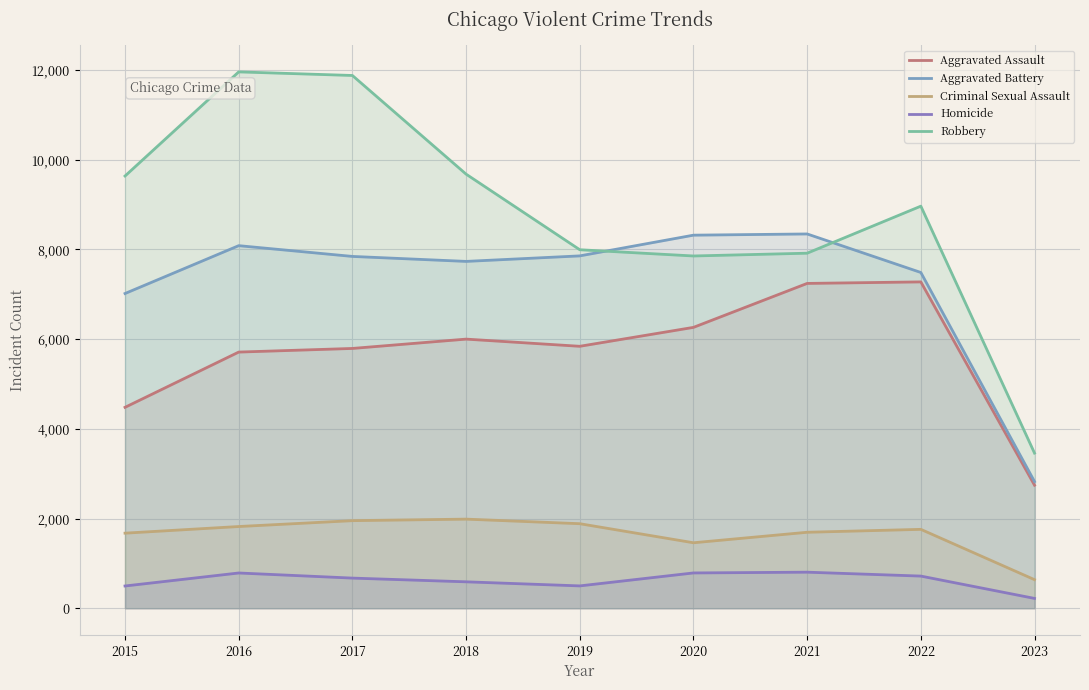

List the series in order of their peak value, lowest first.

Homicide, Criminal Sexual Assault, Aggravated Assault, Aggravated Battery, Robbery